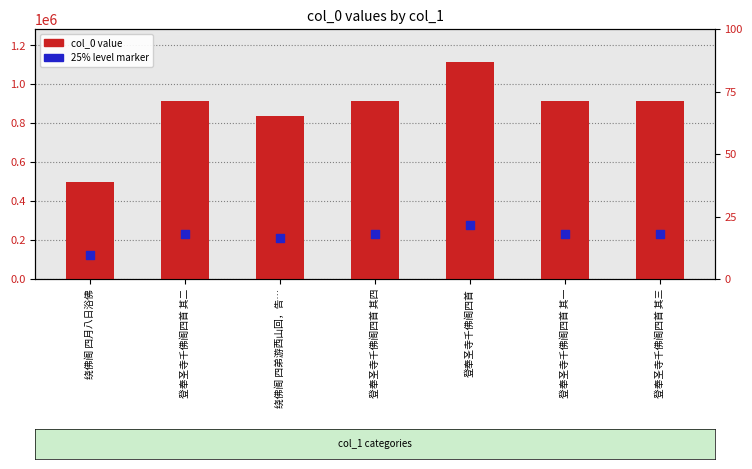

What is the total value across all series at 绕佛阁 四月八日浴佛?

619756.2